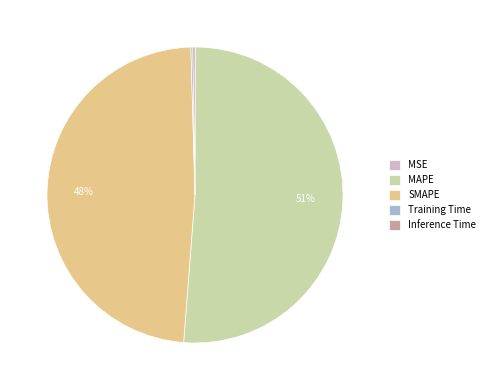

Is the sum of MAPE and SMAPE greater than half?

Yes